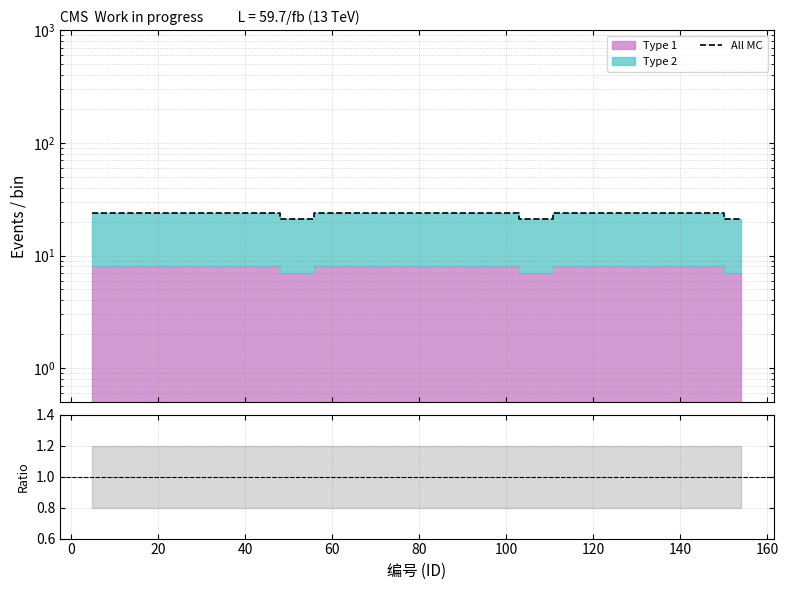

True or false: All MC and Type2/Type1 cross at least once.

False